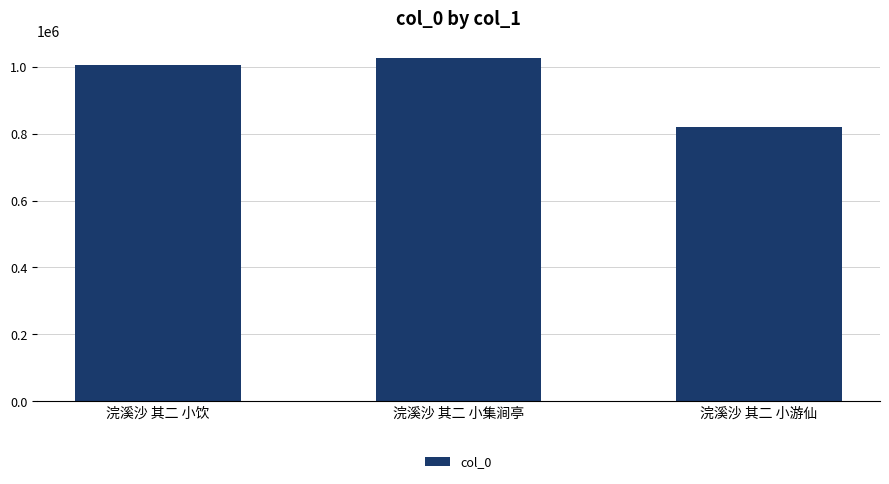

What is the approximate value at 浣溪沙 其二 小饮, to the nearest 100?

1006800